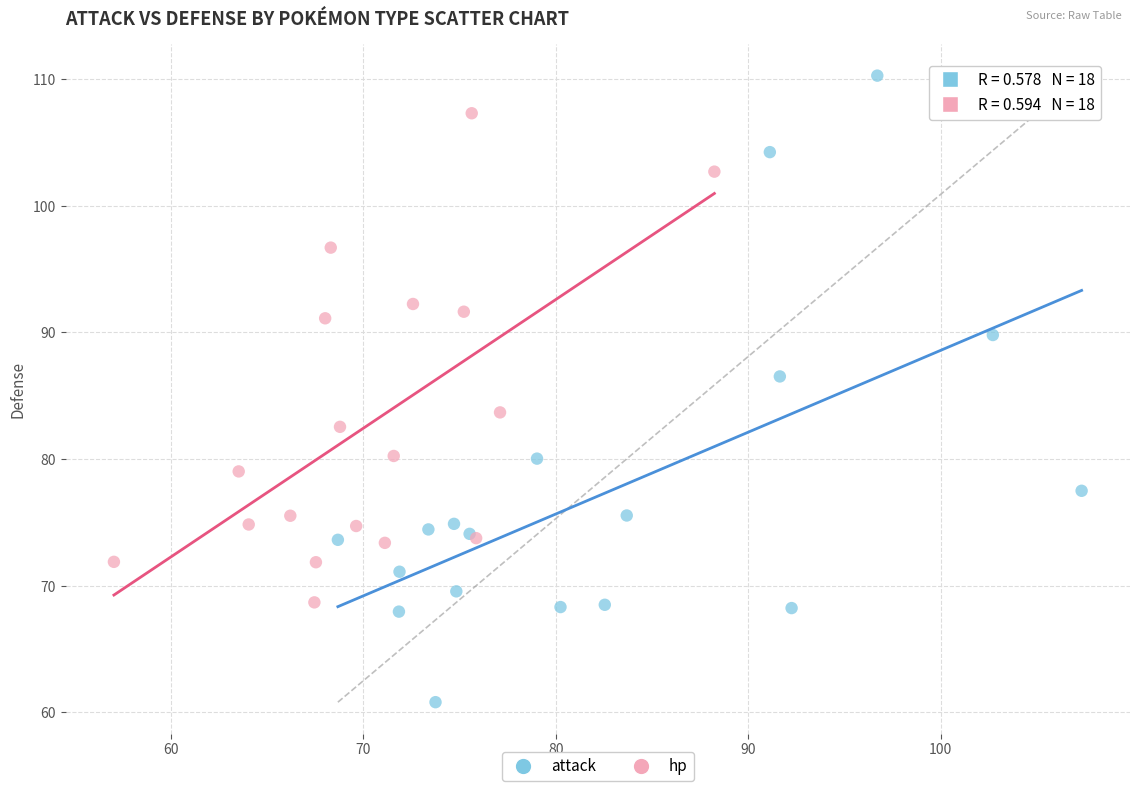

Which series has the widest spread of Y values?

attack